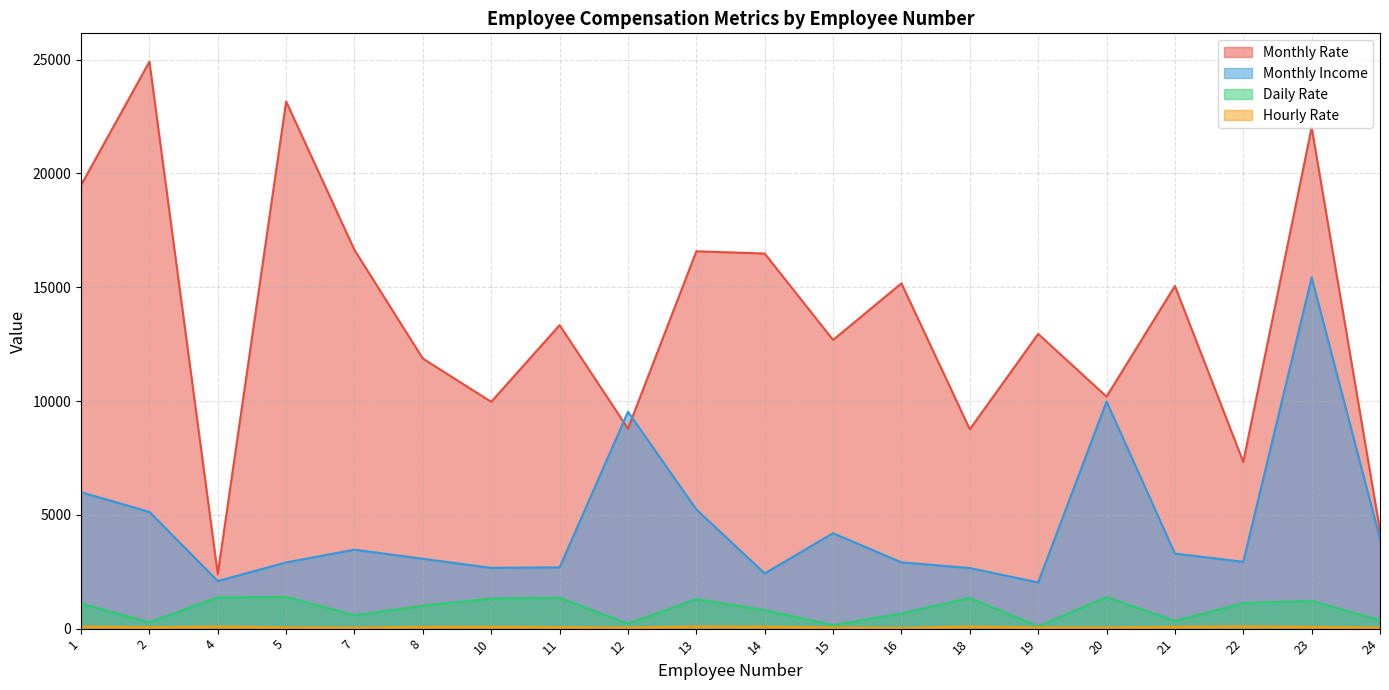

True or false: Hourly Rate and Daily Rate intersect in this chart.

False